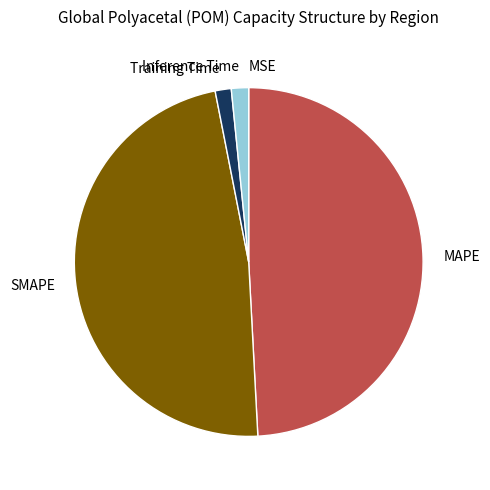

Do MAPE and Training Time together represent more than half of the pie?

Yes